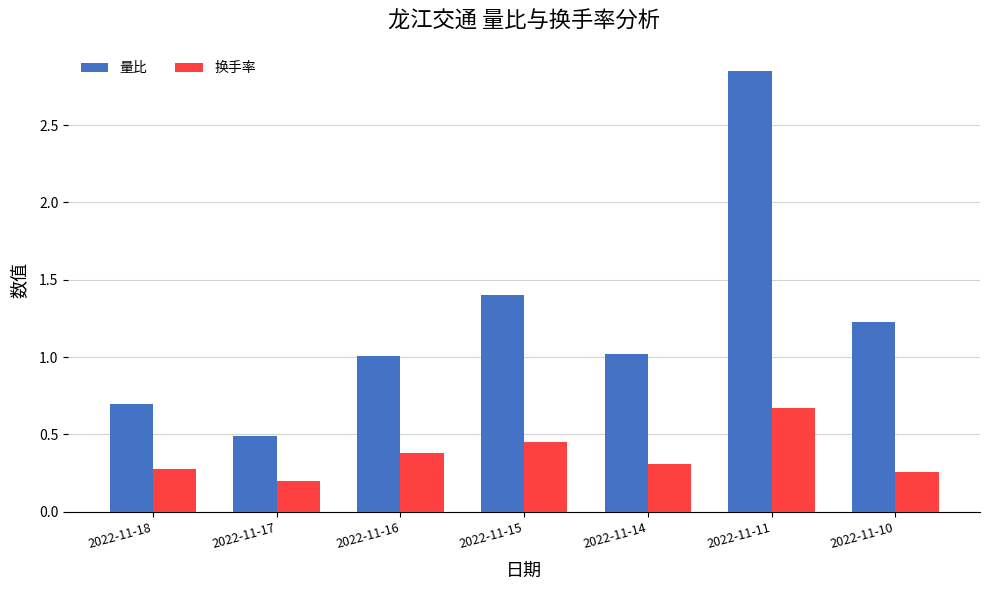

How many bars are there in total?

14